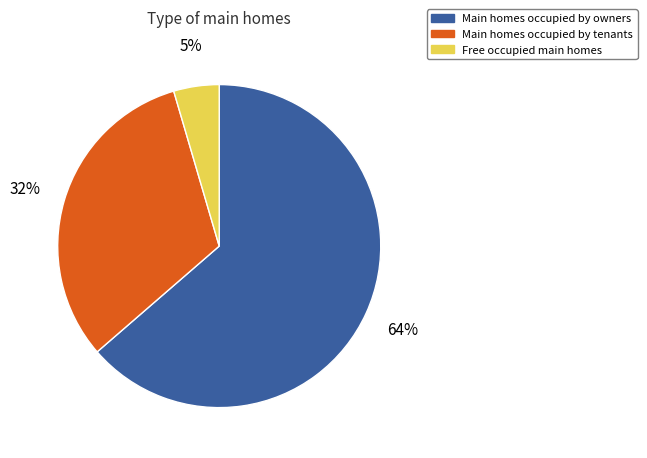

To the nearest percent, what percentage of the pie is Free occupied main homes?

5%